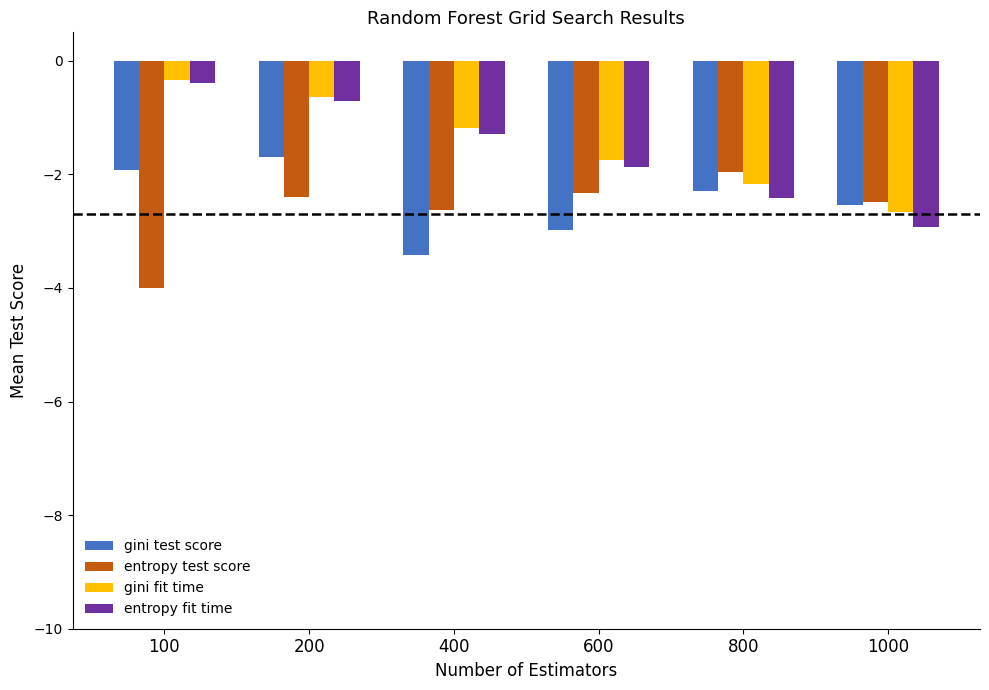

What value does the gini fit time series have at 1000?

-2.7